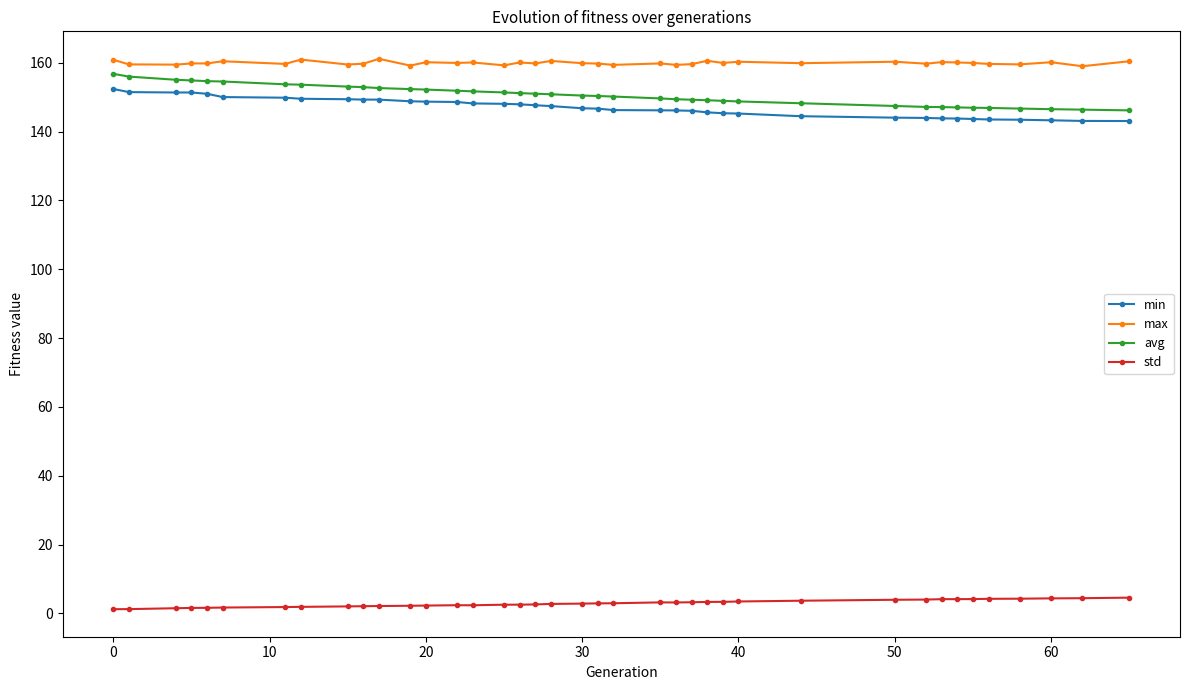

True or false: avg and max intersect in this chart.

False